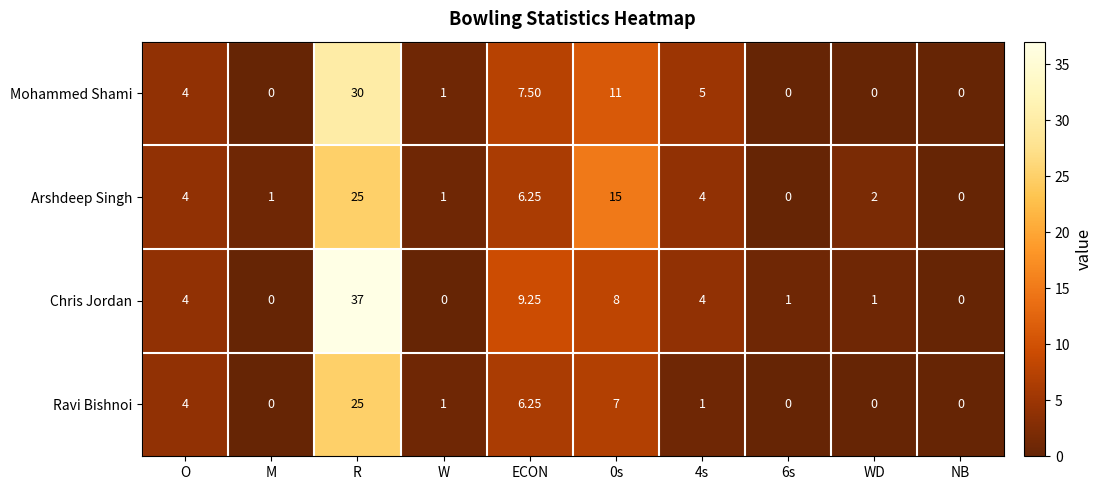

Which category has the highest value in the Arshdeep Singh series?

R